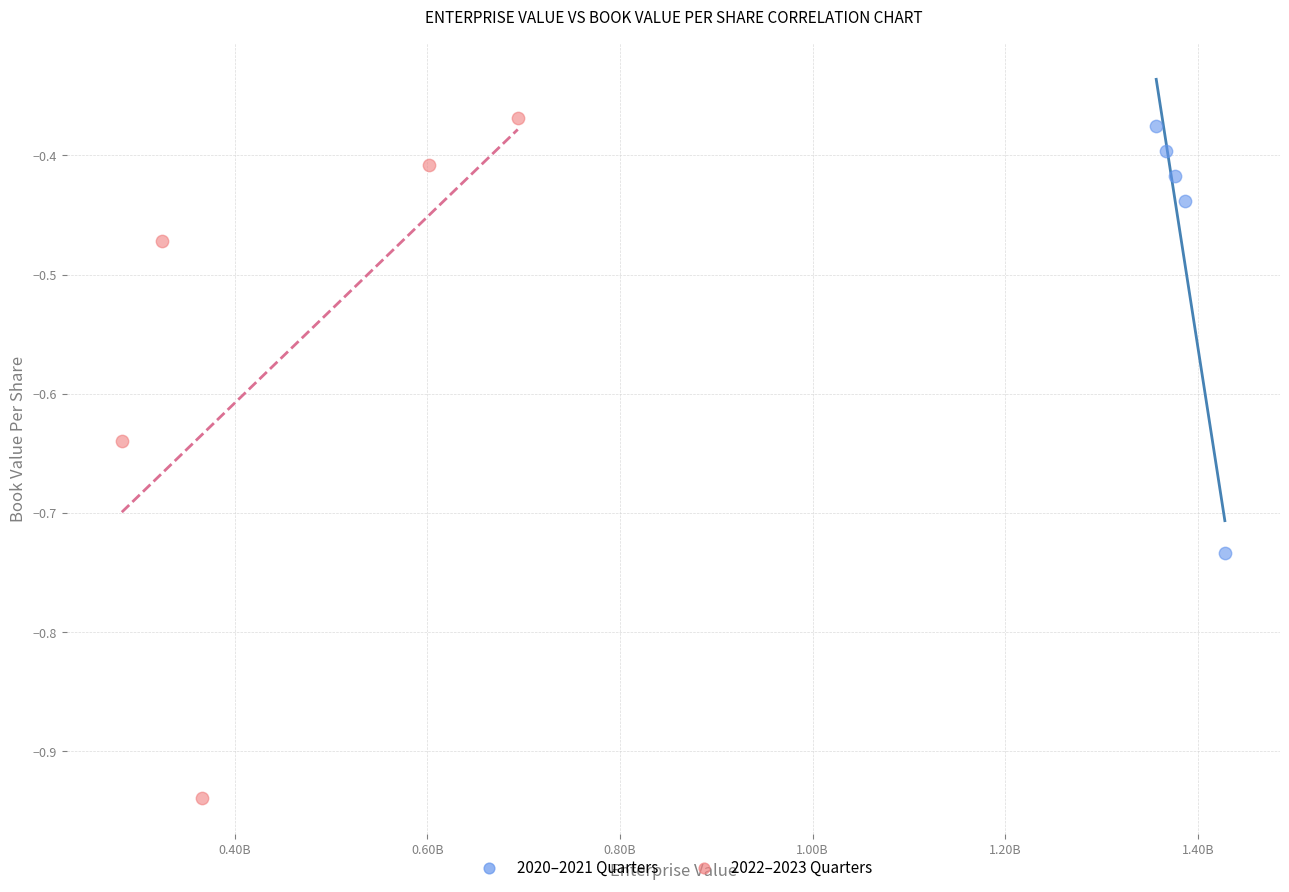

Which series has the widest spread of Y values?

2022–2023 Quarters